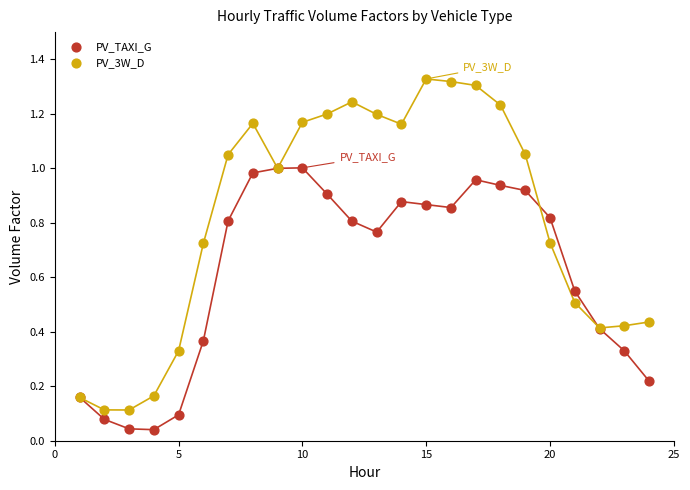

What are all the series names shown in the legend?

PV_TAXI_G, PV_3W_D